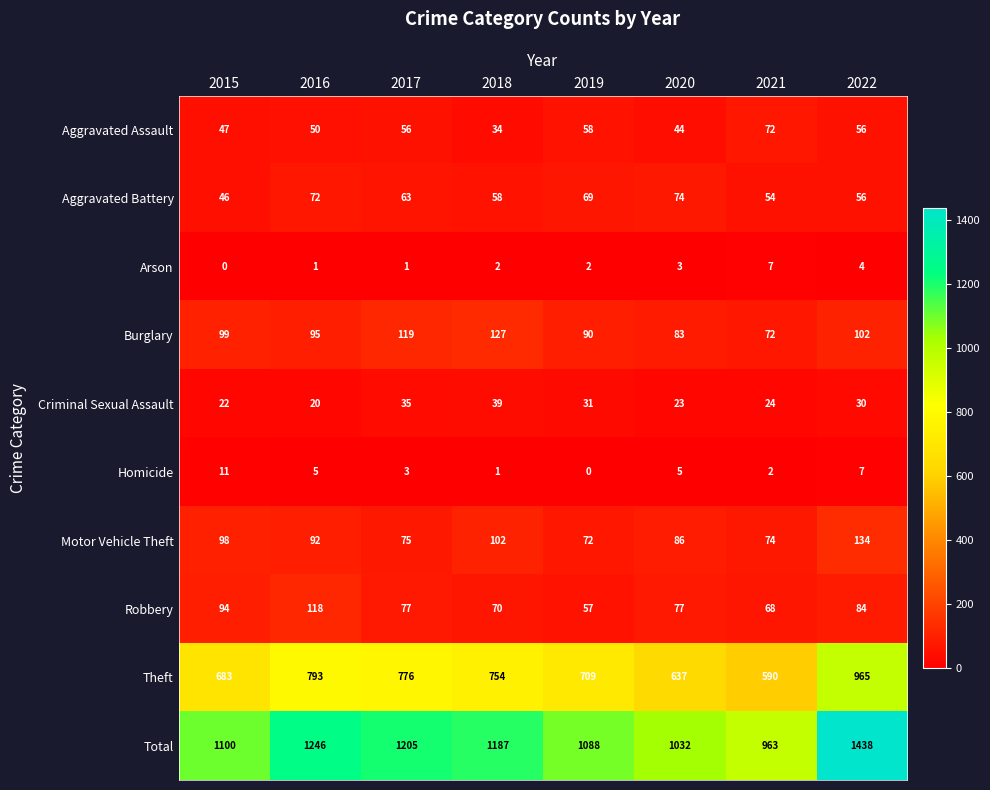

At 2020, list the series in order from largest to smallest.

Total, Theft, Motor Vehicle Theft, Burglary, Robbery, Aggravated Battery, Aggravated Assault, Criminal Sexual Assault, Homicide, Arson